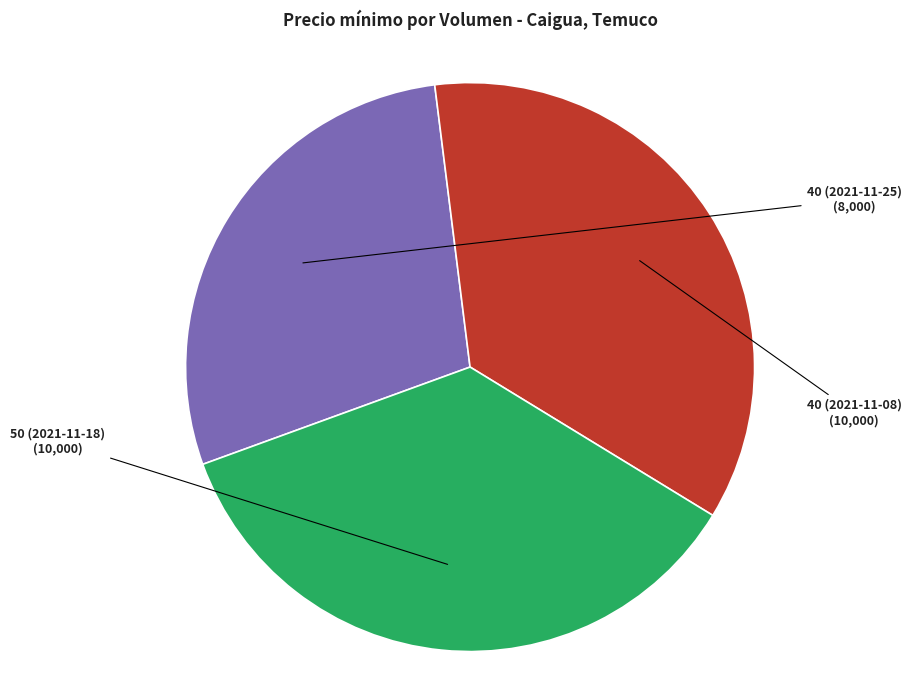

What is the smallest slice in the pie chart?

40 (2021-11-25)